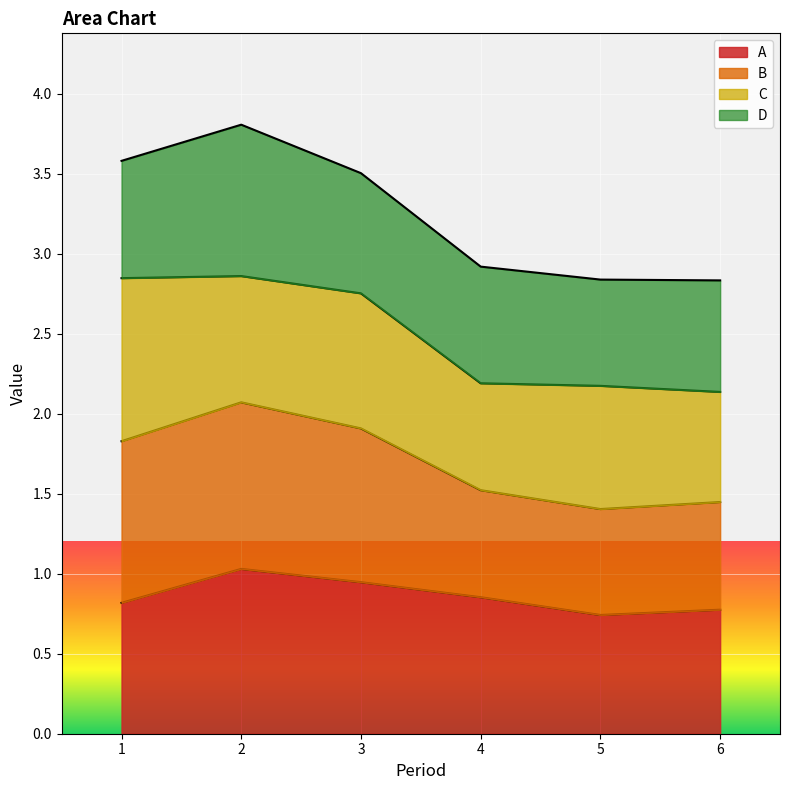

The A series shows 0.8 at 6. True or false?

True